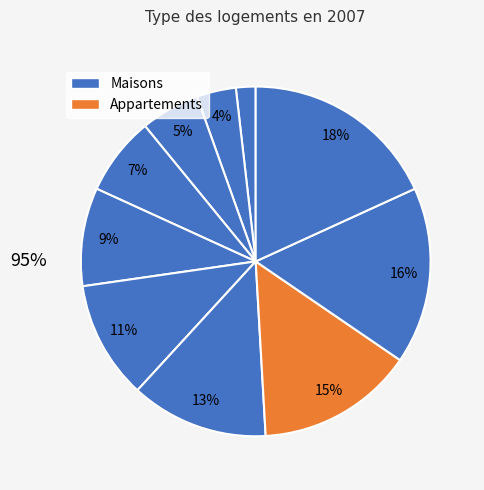

How many slices are in this pie chart?

10